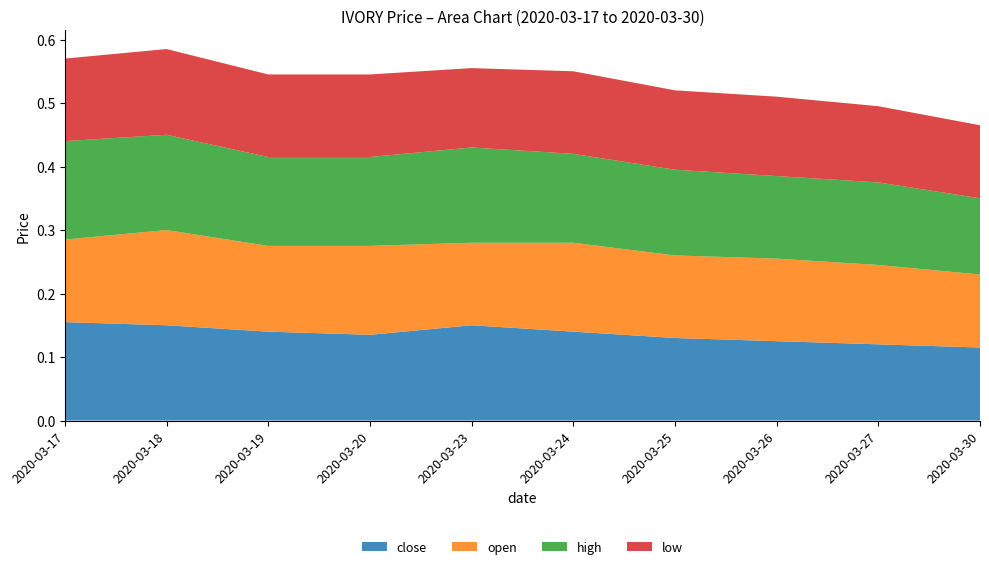

Reading left to right, transcribe all the data shown in this chart.

close: 0.2	0.1	0.1	0.1	0.1	0.1	0.1	0.1	0.1	0.1
open: 0.1	0.1	0.1	0.1	0.1	0.1	0.1	0.1	0.1	0.1
high: 0.2	0.1	0.1	0.1	0.1	0.1	0.1	0.1	0.1	0.1
low: 0.1	0.1	0.1	0.1	0.1	0.1	0.1	0.1	0.1	0.1